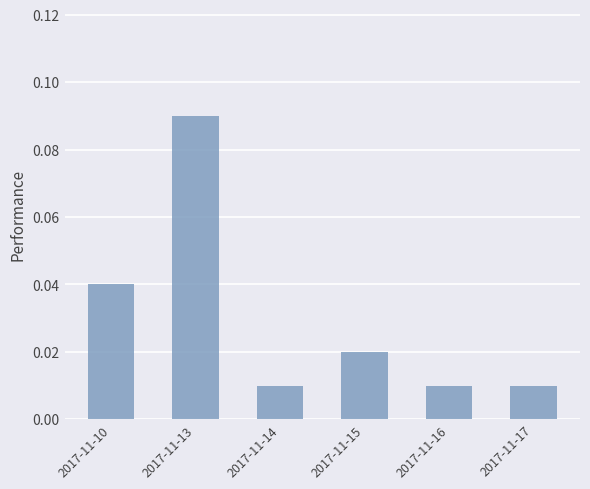

Which has a higher value, 2017-11-10 or 2017-11-14?

2017-11-10